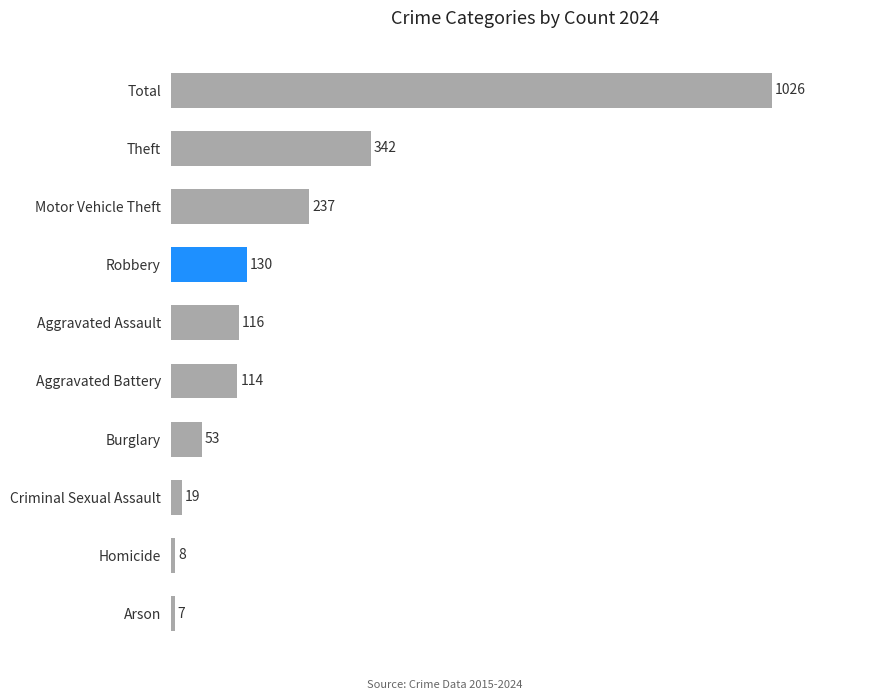

The value at Aggravated Battery is 114. True or false?

True